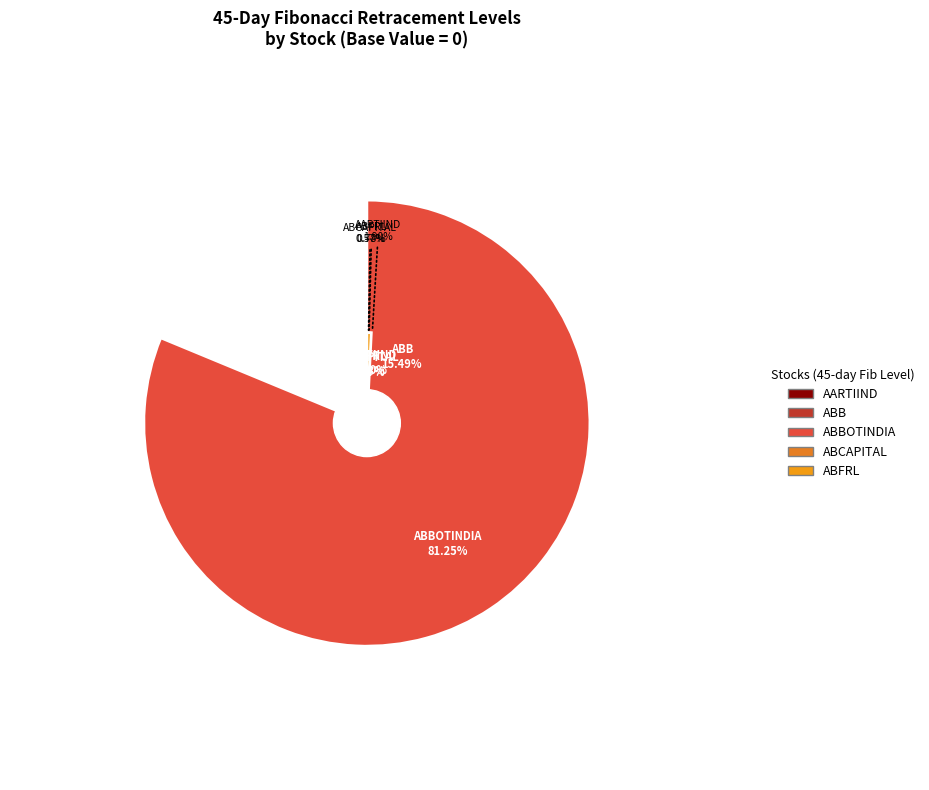

To the nearest percent, what is the combined percentage of ABFRL and ABCAPITAL?

1%